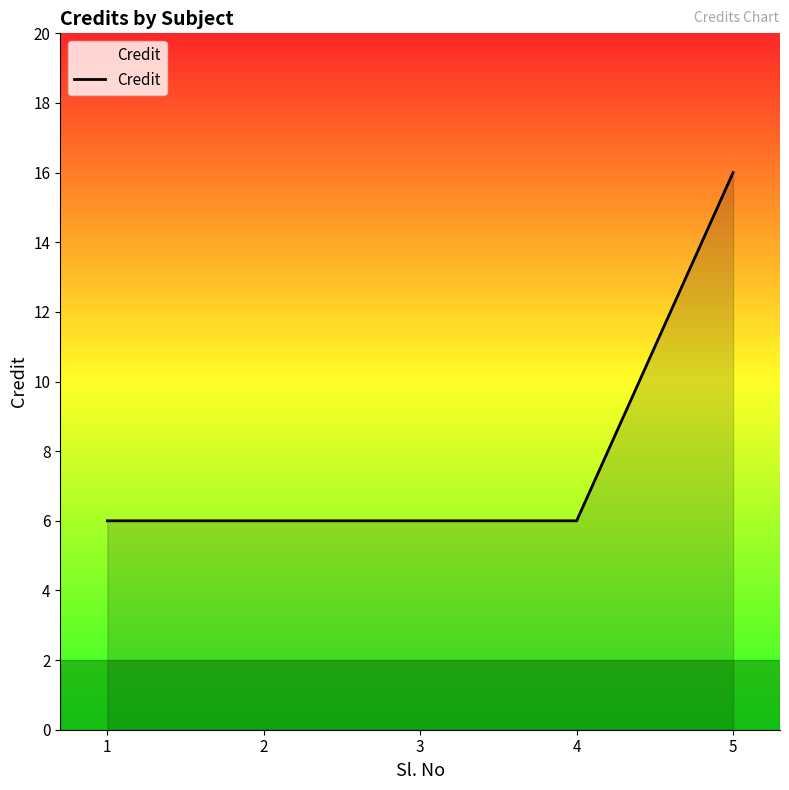

What is the greatest value displayed?

16